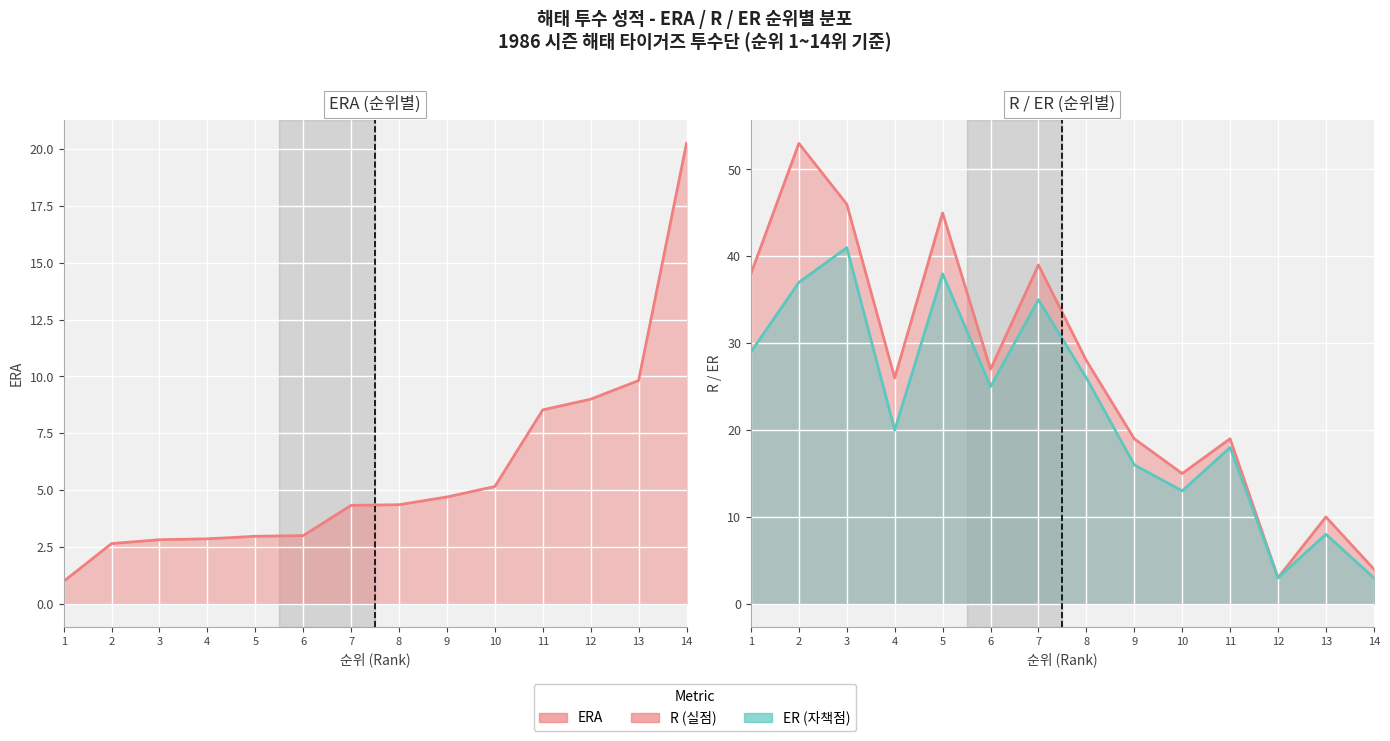

True or false: ER has more than 2 points higher than both neighbors.

True